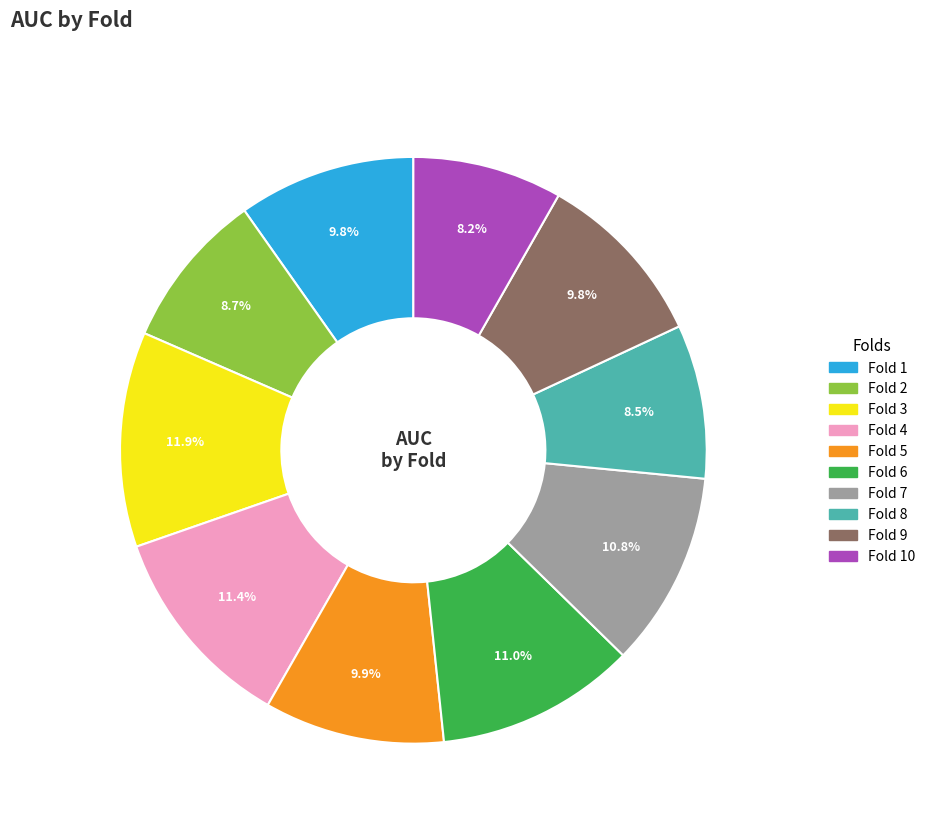

How many slices are in this pie chart?

10